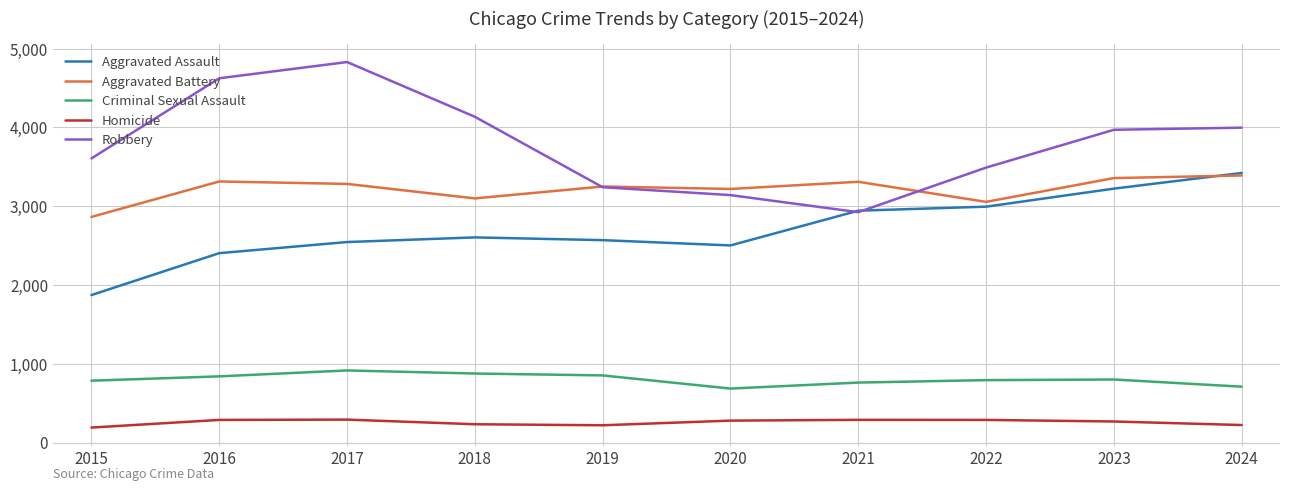

True or false: Homicide and Robbery intersect in this chart.

False